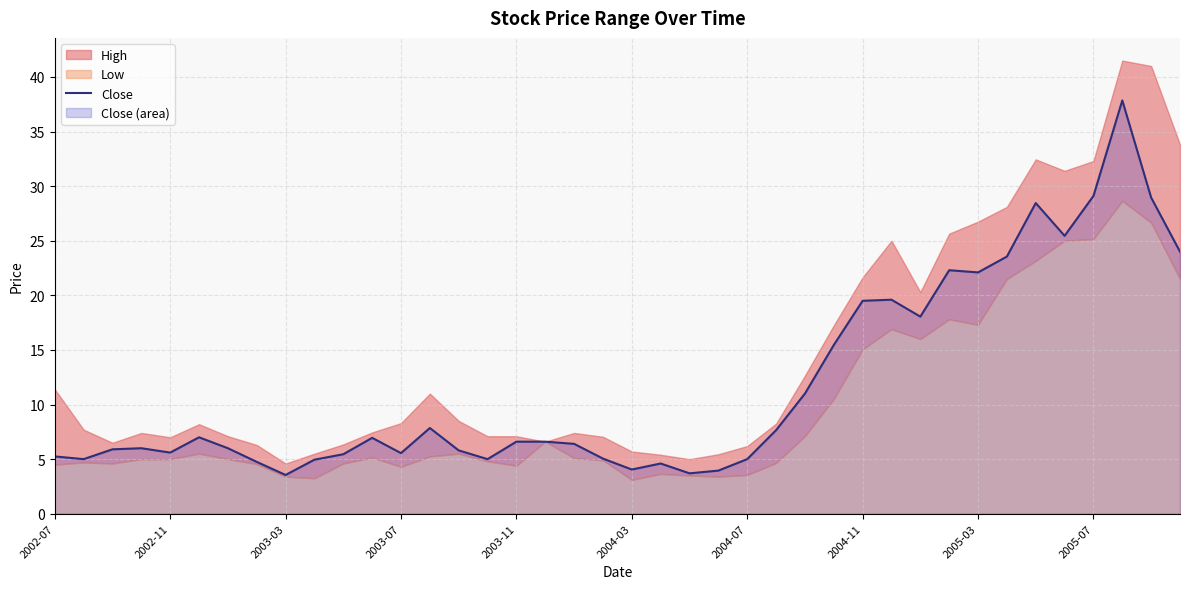

How many lines are shown in the chart?

1